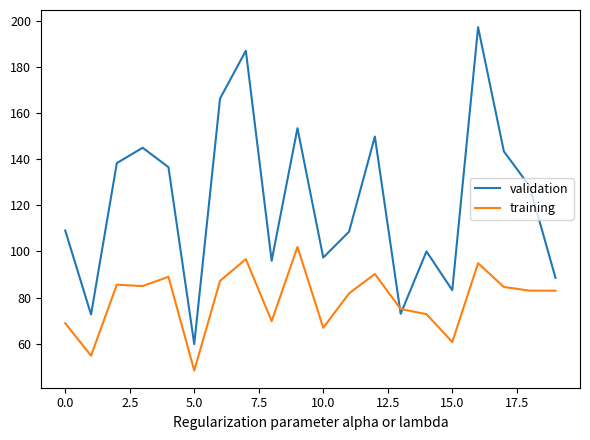

Rank the series by their maximum value, from highest to lowest.

validation, training